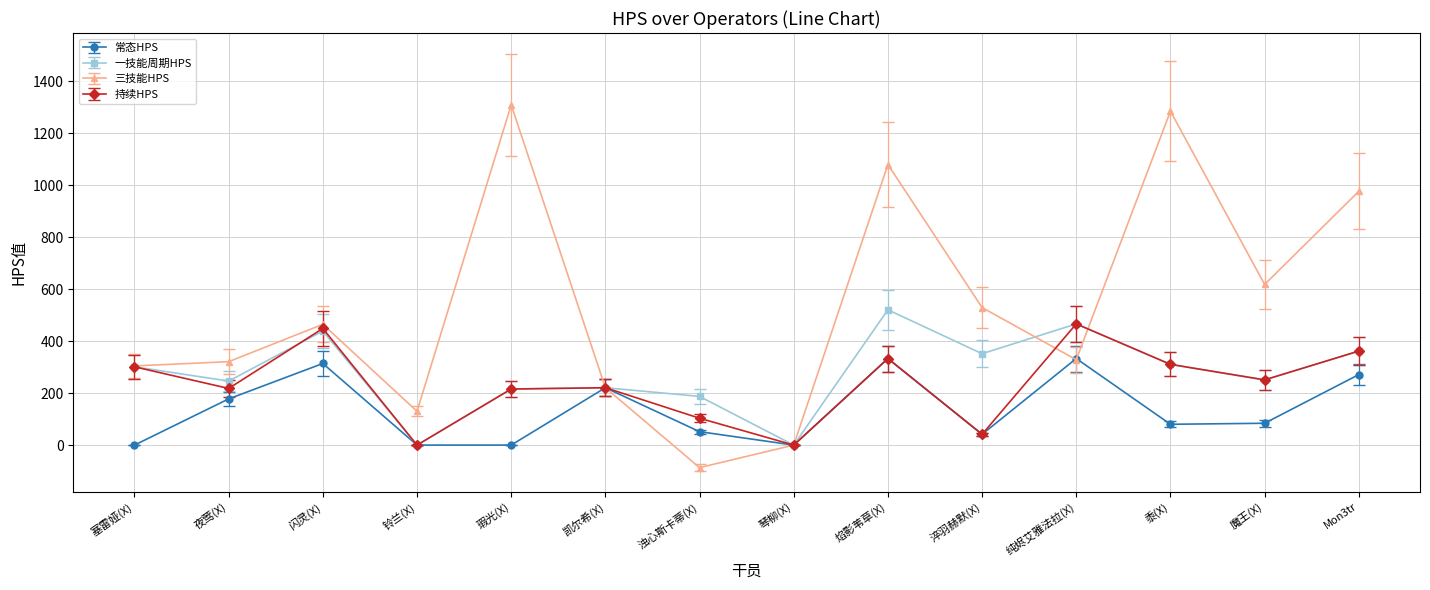

At which category does 一技能周期HPS reach its first local valley?

夜莺(X)